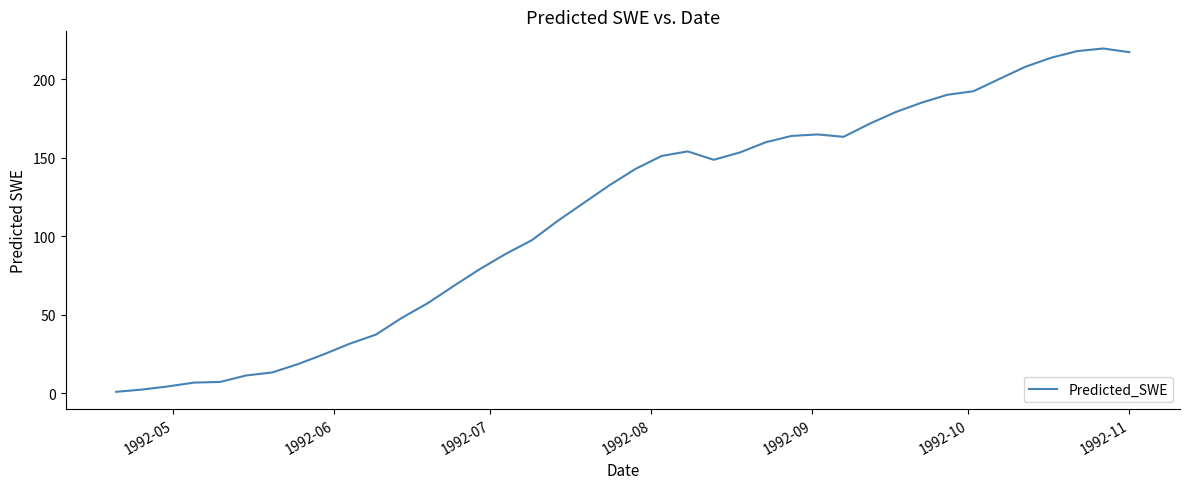

What is the maximum value shown in the chart?

219.6